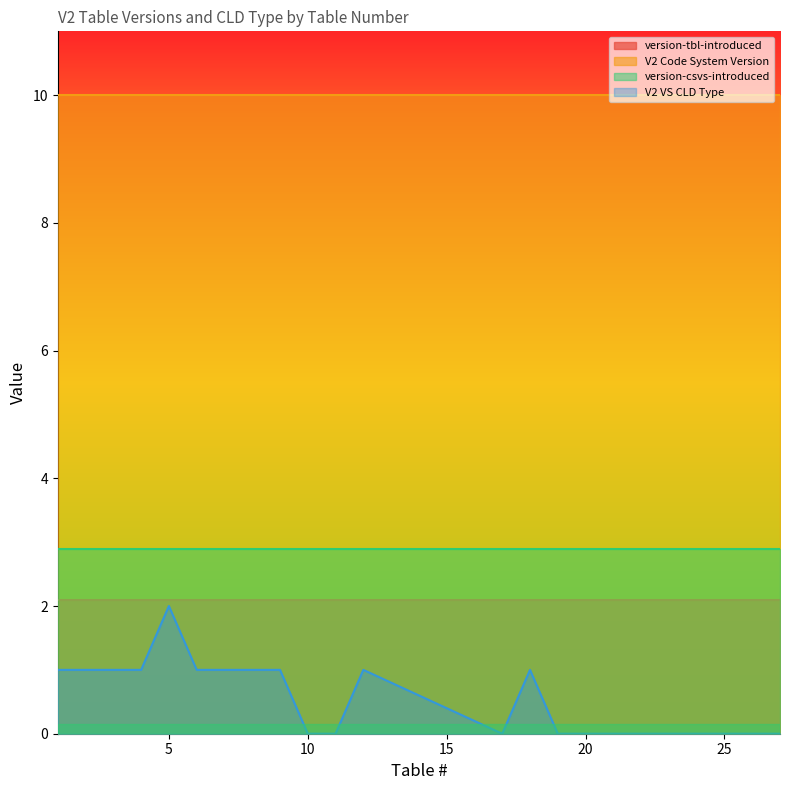

Does the chart have visible grid lines?

No